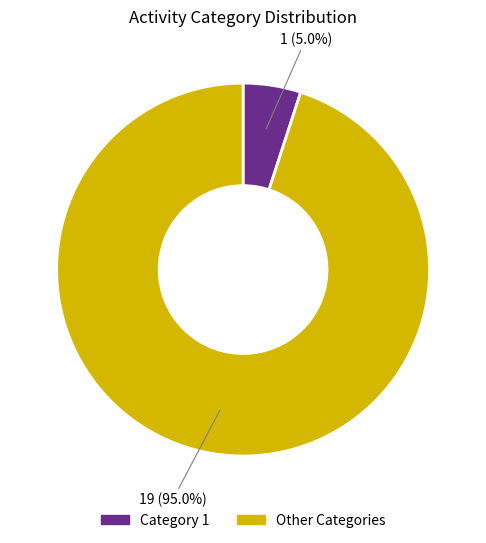

To the nearest percent, what is the average slice percentage?

50%